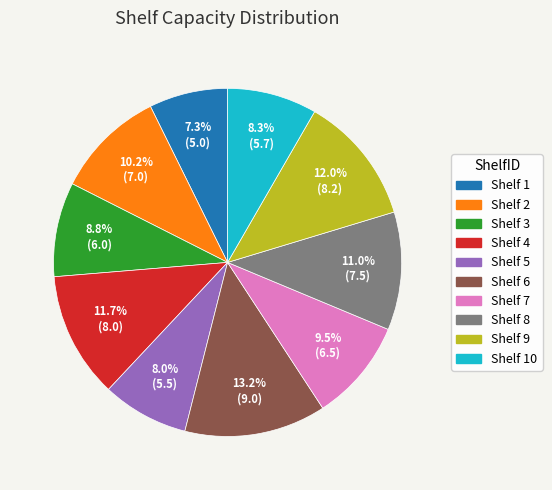

What percentage is NOT represented by Shelf 7?

90.5%